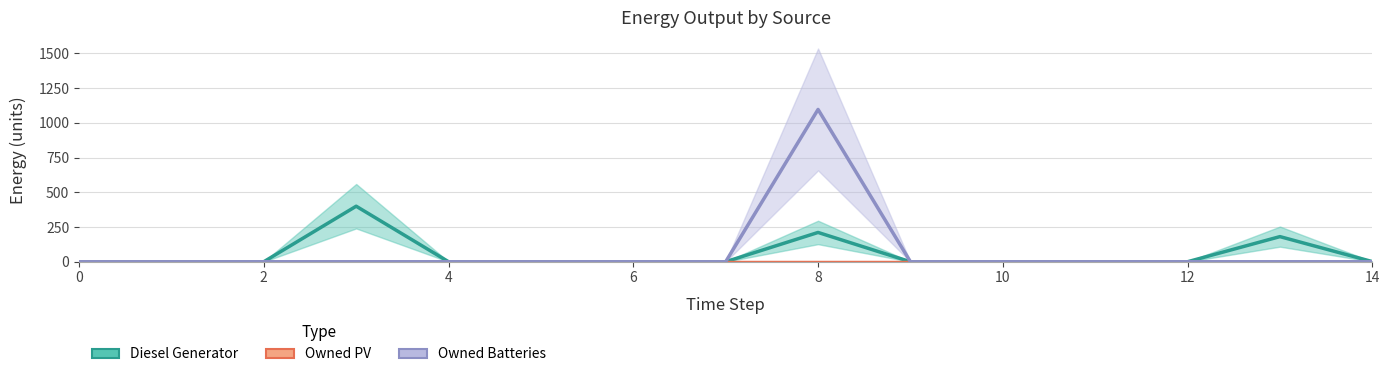

What is the sum of all Owned Batteries values?

1097